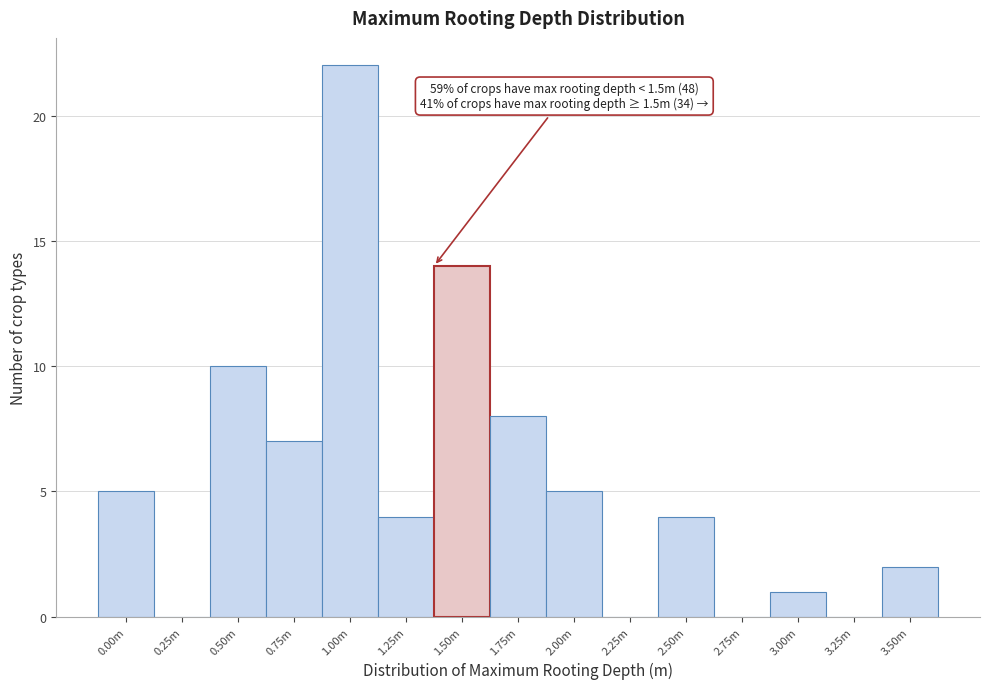

Reading right to left, what are all the values shown in this chart?

3.50m=2	3.25m=0	3.00m=1	2.75m=0	2.50m=4	2.25m=0	2.00m=5	1.75m=8	1.50m=14	1.25m=4	1.00m=22	0.75m=7	0.50m=10	0.25m=0	0.00m=5